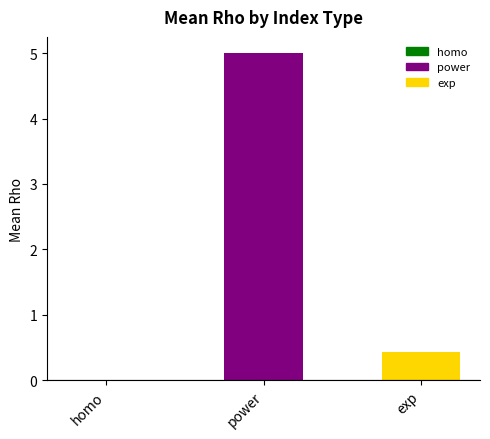

Count the number of categories in the chart.

3